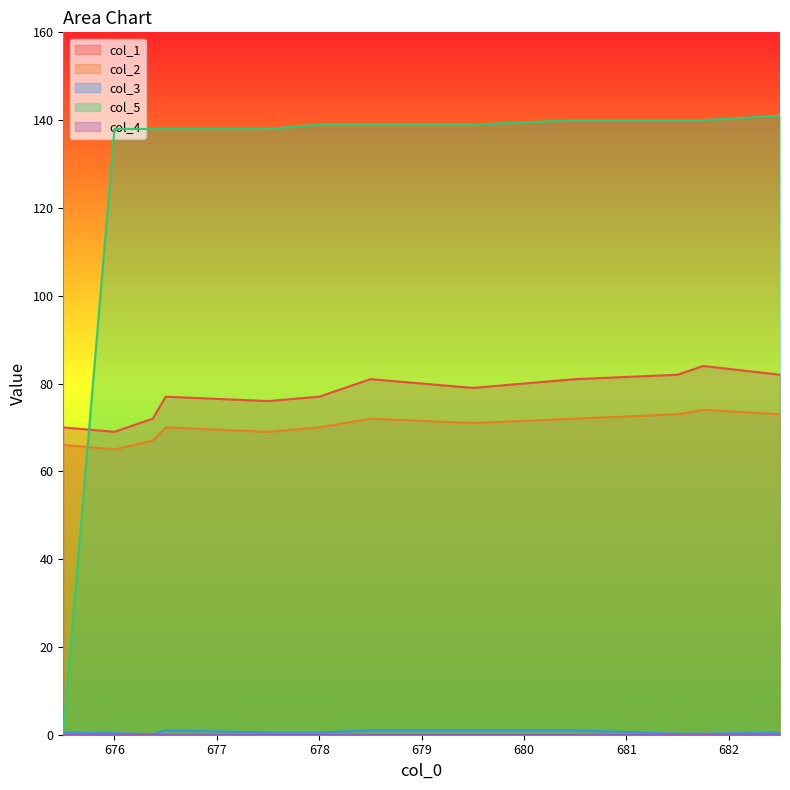

Reading left to right, transcribe all the data shown in this chart.

col_1: 70.0	69.0	72.0	77.0	76.0	77.0	81.0	79.0	81.0	82.0	84.0	84.0	82.0
col_2: 66.0	65.0	67.0	70.0	69.0	70.0	72.0	71.0	72.0	73.0	74.0	74.0	73.0
col_3: 0.5	0.4	0.1	1.0	0.5	0.5	1.0	1.0	1.0	0.2	0.2	0.2	0.5
col_5: 0.0	138.0	138.0	138.0	138.0	139.0	139.0	139.0	140.0	140.0	140.0	140.0	141.0